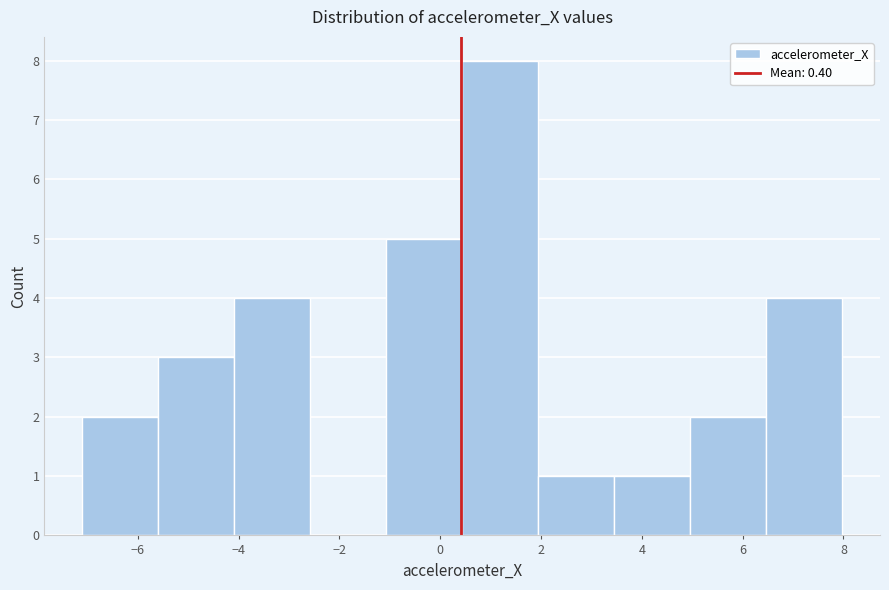

What is the height of the bar covering -5.6 to -4.0 on the x-axis? Neither the bar edges nor the heights are printed on the chart, so give them approximately, as read against the axes.

3